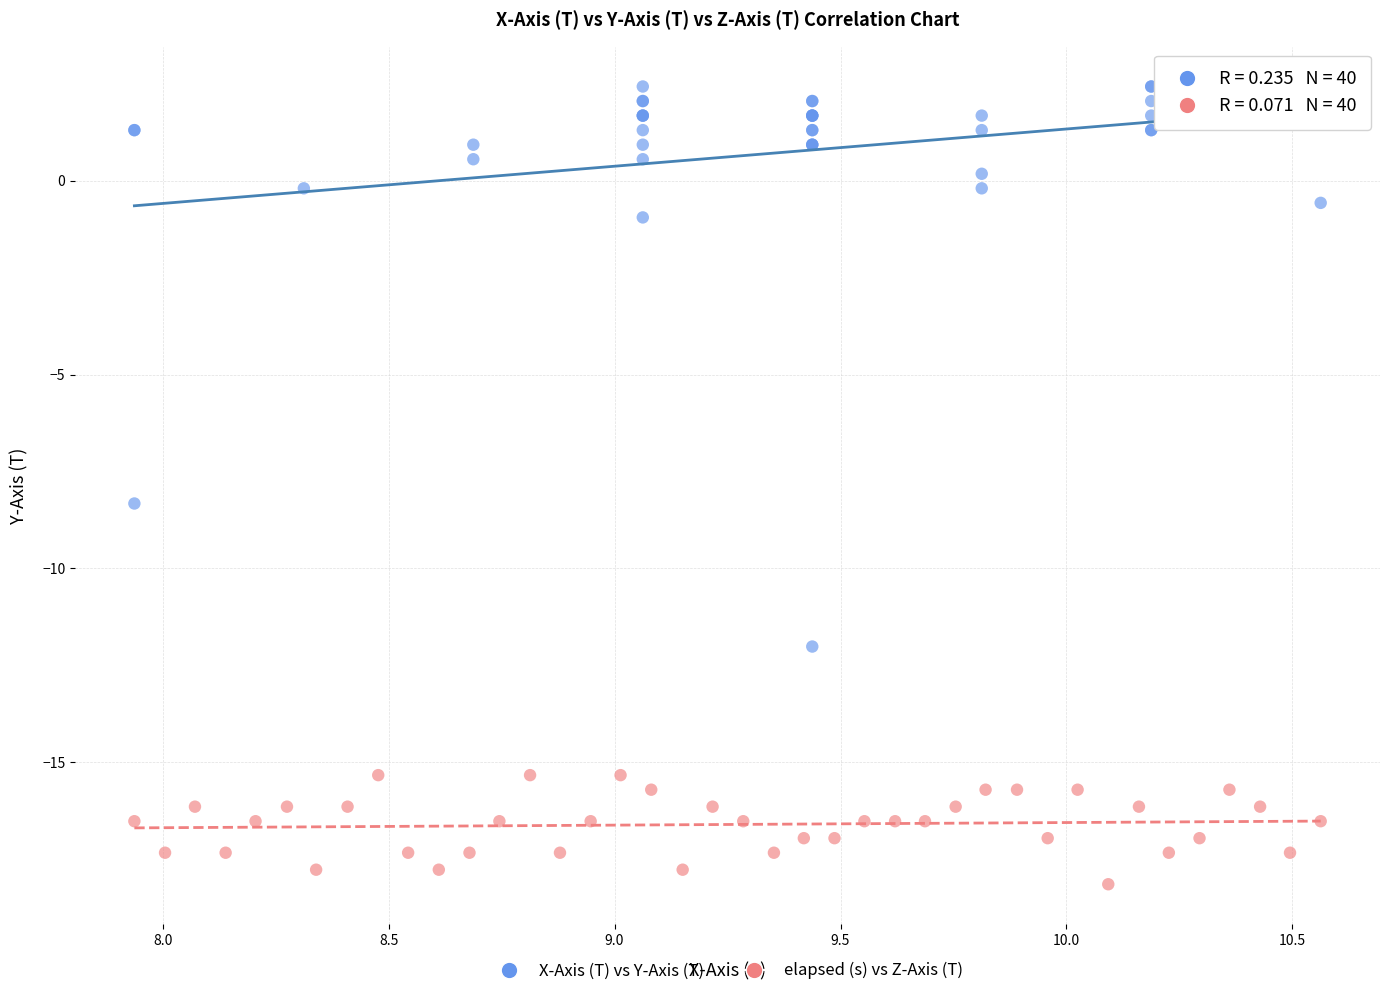

Which series reaches the maximum Y coordinate?

X-Axis (T) vs Y-Axis (T)